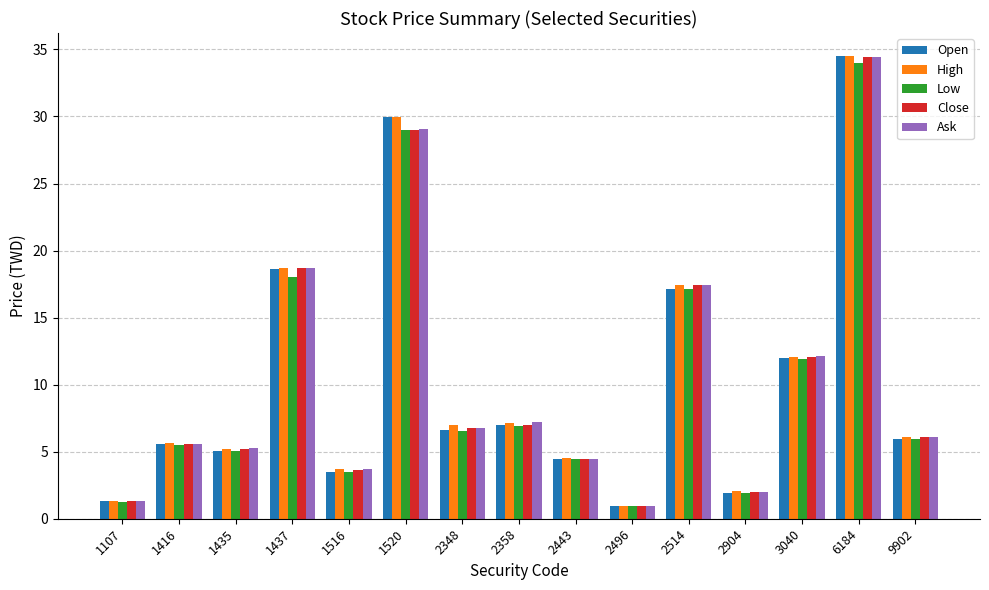

At which label does Close first exceed 6?

1437